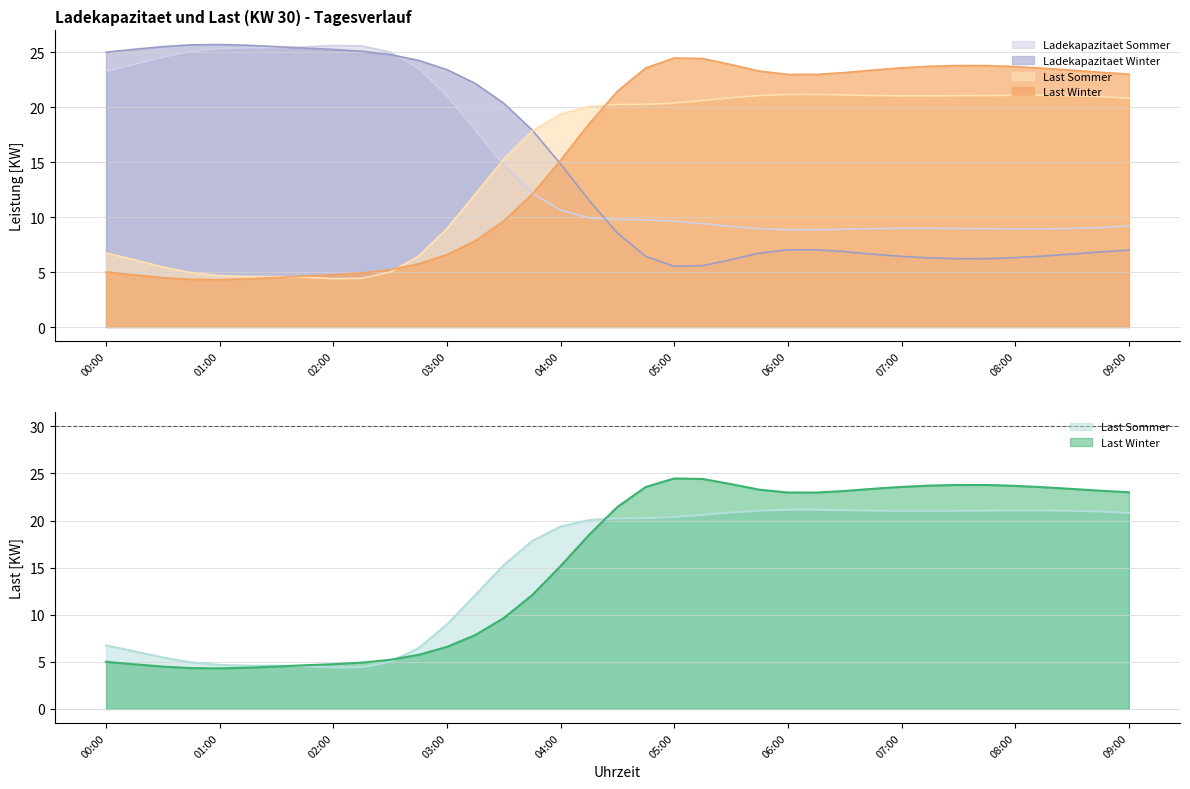

Which category has the highest value across all series?

01:00